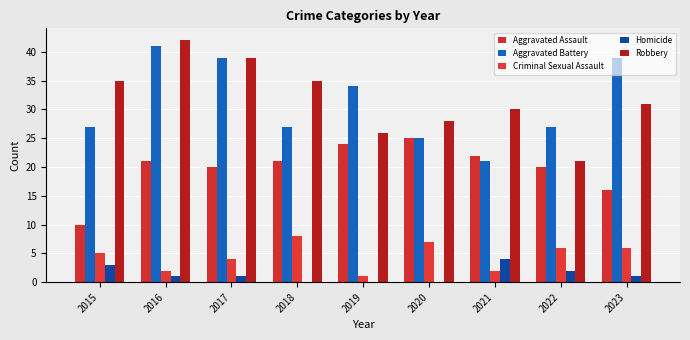

Reading left to right, extract all data points from this chart.

Aggravated Assault: 10	21	20	21	24	25	22	20	16
Aggravated Battery: 27	41	39	27	34	25	21	27	39
Criminal Sexual Assault: 5	2	4	8	1	7	2	6	6
Homicide: 3	1	1	0	0	0	4	2	1
Robbery: 35	42	39	35	26	28	30	21	31